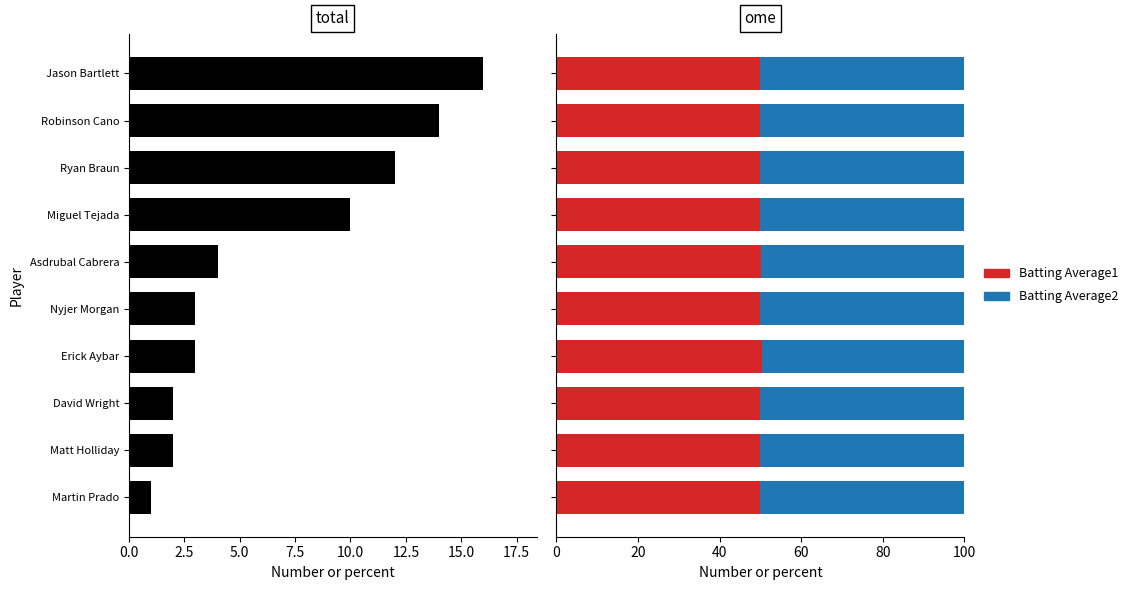

How many bars are there in total?

30